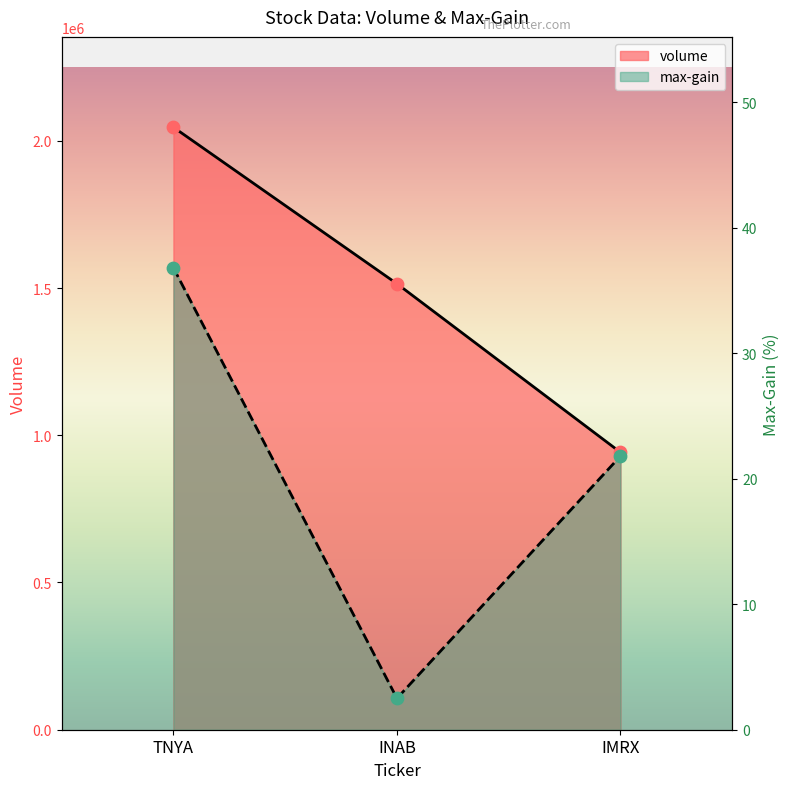

What are all the series names shown in the legend?

volume, max-gain